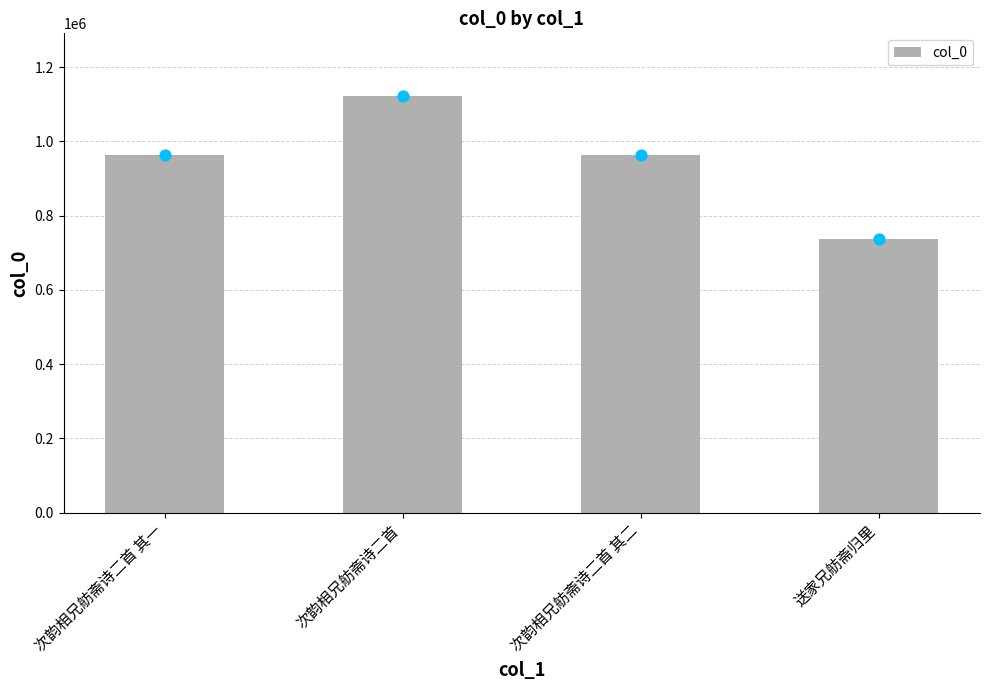

What is the change in value from 次韵相兄舫斋诗二首 to 送家兄舫斋归里?

-386785